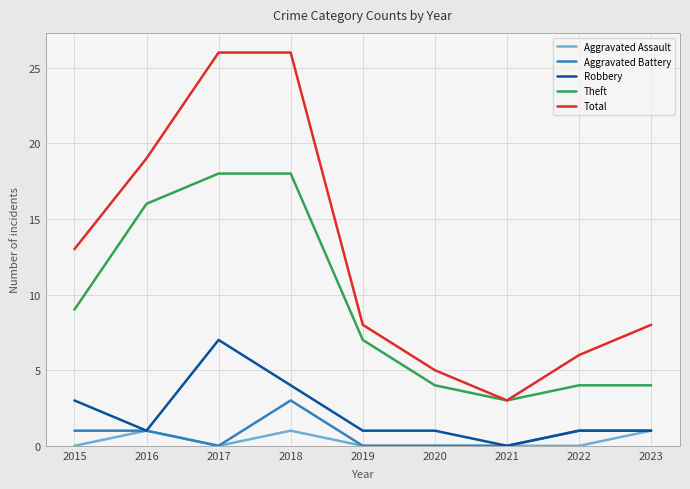

At which label is Robbery closest to 3?

2015